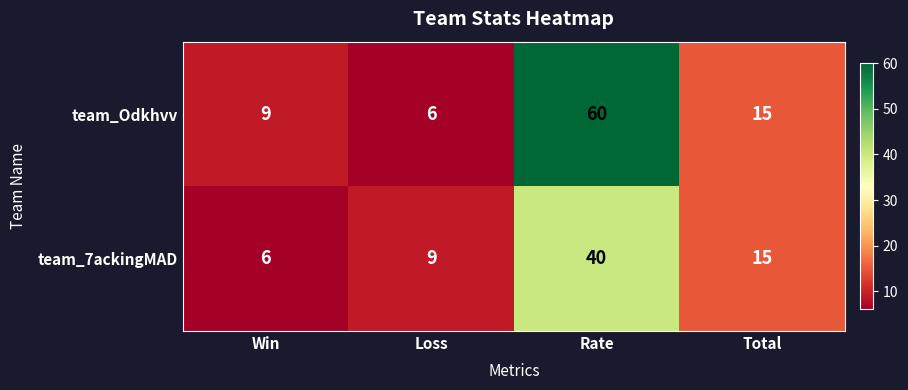

Where does the team_7ackingMAD series first go above 15?

Rate